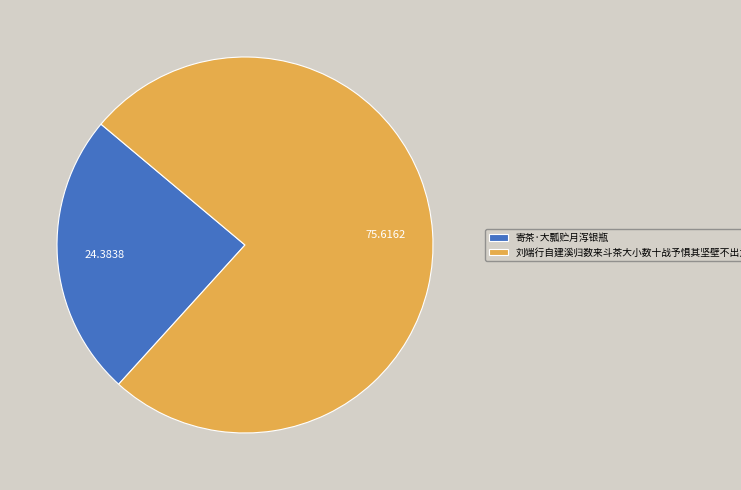

Approximately how many times larger is the value at 刘端行自建溪归数来斗茶大小数十战予惧其坚壁不出为作斗茶诗一首且挑之使战也 compared to 寄茶·大瓢贮月泻银瓶?

3.1